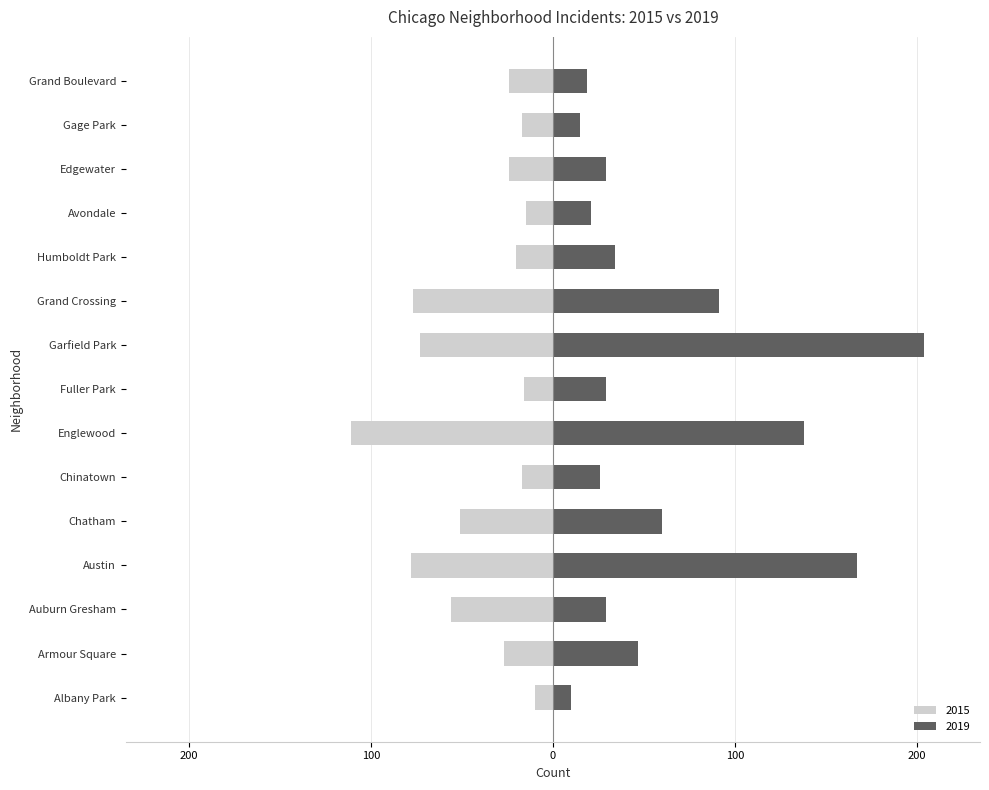

Which series has the largest total across all categories?

2019